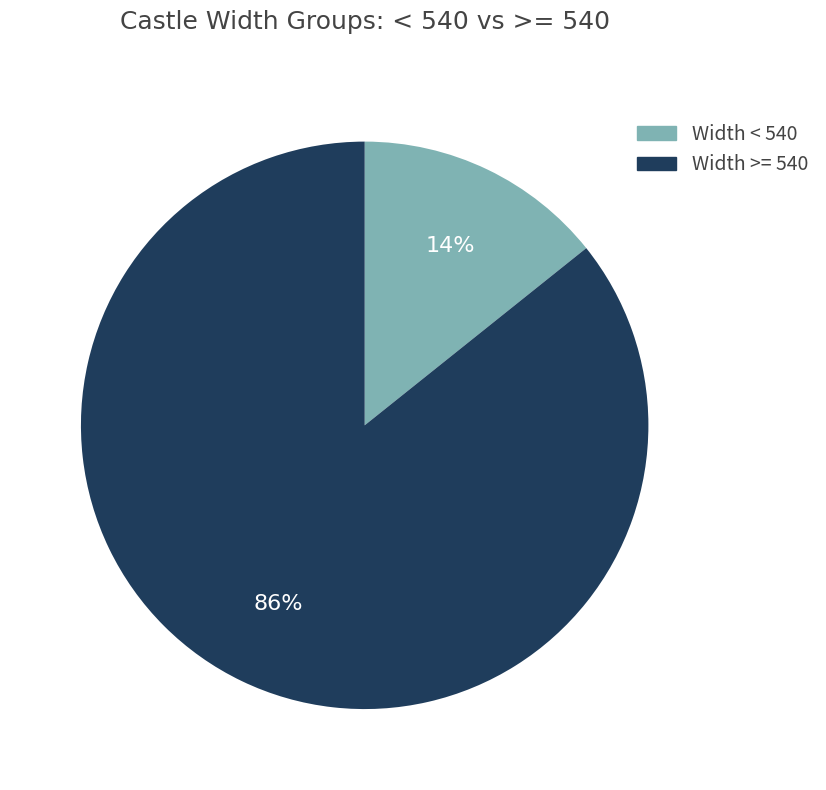

To the nearest percent, what is the average slice percentage?

50%